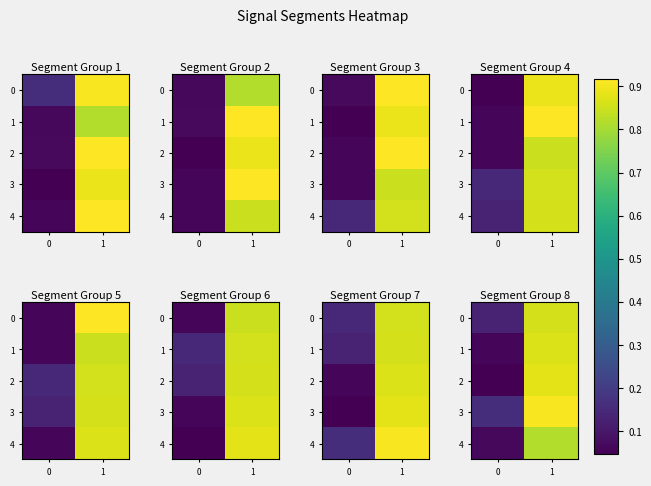

At 1, list the series in order from smallest to largest.

4, 0, 1, 2, 3